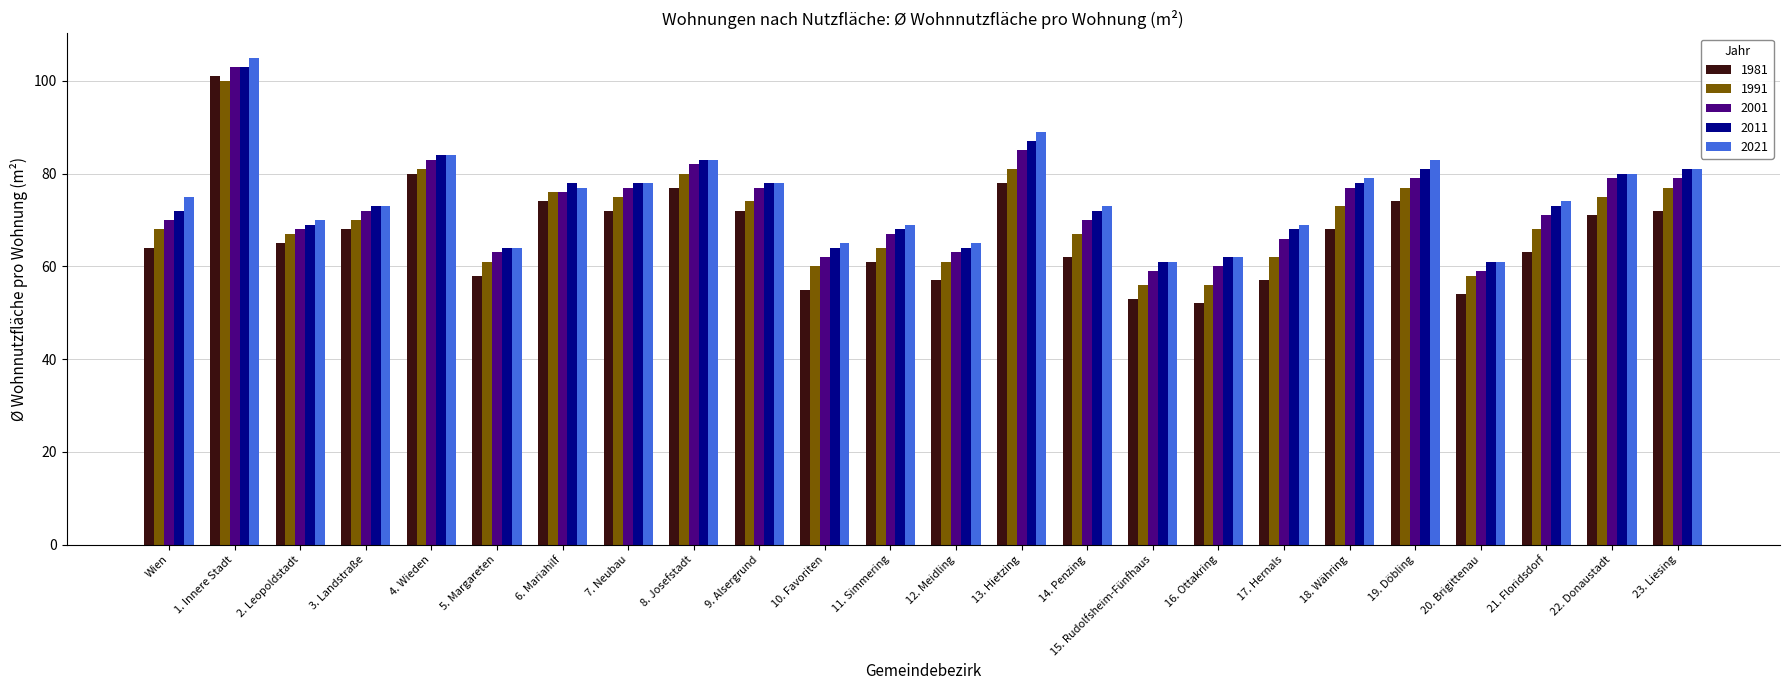

Reading left to right, transcribe all the data shown in this chart.

1981: 64	101	65	68	80	58	74	72	77	72	55	61	57	78	62	53	52	57	68	74	54	63	71	72
1991: 68	100	67	70	81	61	76	75	80	74	60	64	61	81	67	56	56	62	73	77	58	68	75	77
2001: 70	103	68	72	83	63	76	77	82	77	62	67	63	85	70	59	60	66	77	79	59	71	79	79
2011: 72	103	69	73	84	64	78	78	83	78	64	68	64	87	72	61	62	68	78	81	61	73	80	81
2021: 75	105	70	73	84	64	77	78	83	78	65	69	65	89	73	61	62	69	79	83	61	74	80	81